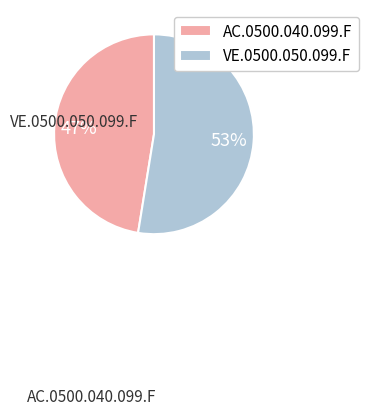

What is the ratio of the value at AC.0500.040.099.F to the value at VE.0500.050.099.F?

0.9